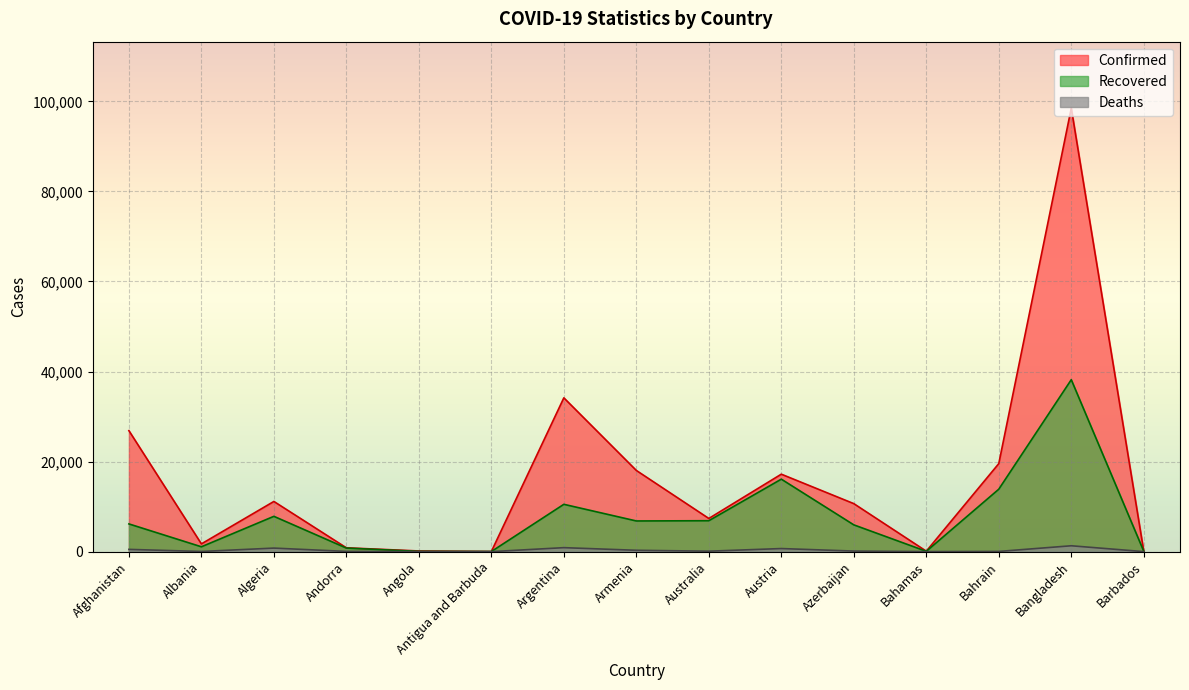

What is the label of the 11th point from the left?

Azerbaijan